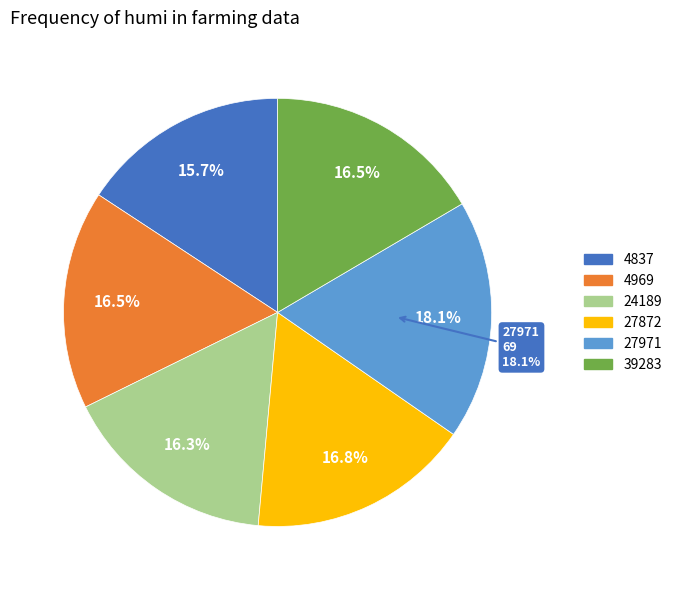

What percentage is the 24189 slice, to the nearest percent?

16%